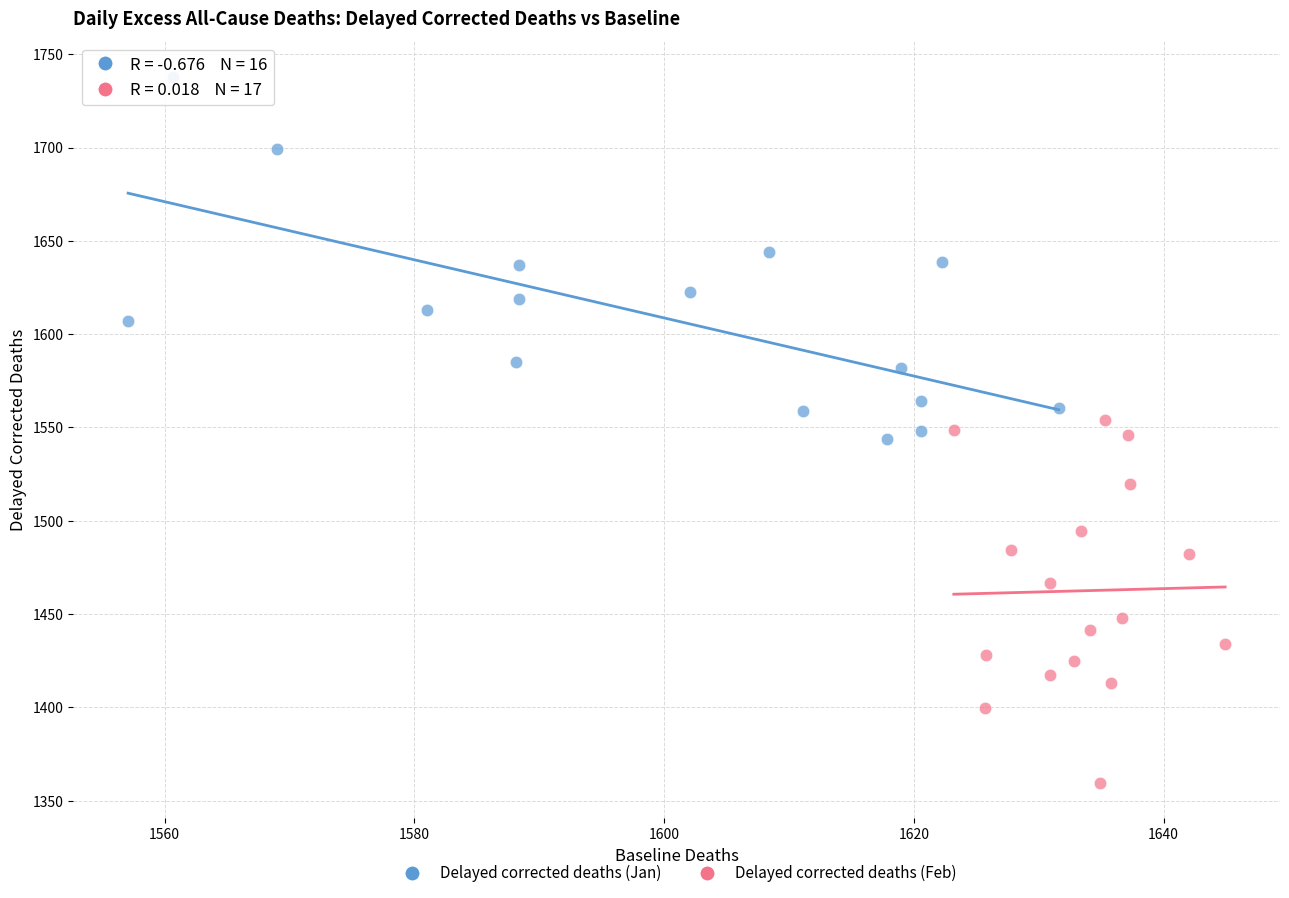

Which series reaches the minimum Y coordinate?

Delayed corrected deaths (Feb)